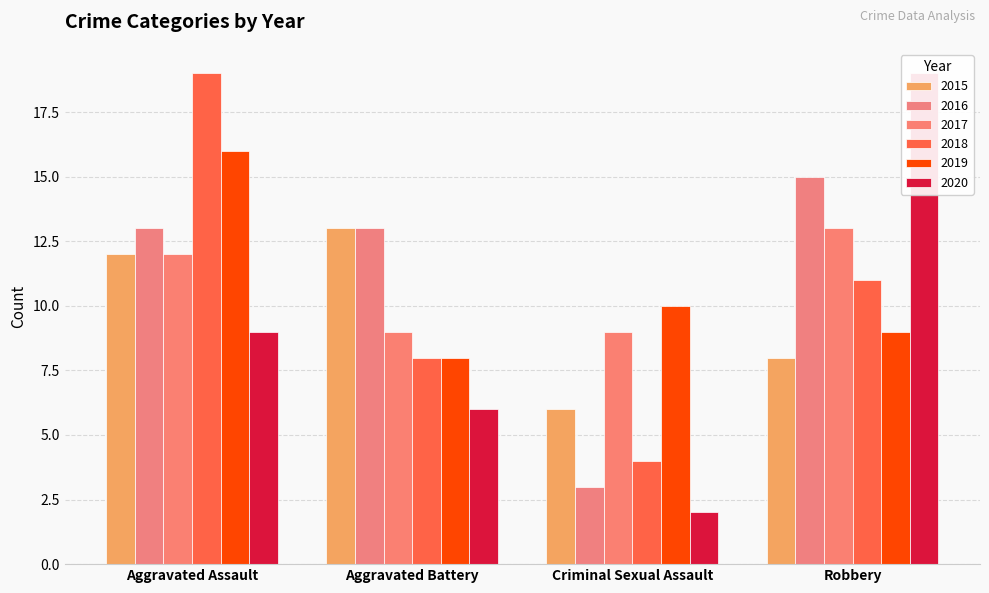

Is it true that 2020 equals 2 at Criminal Sexual Assault?

True